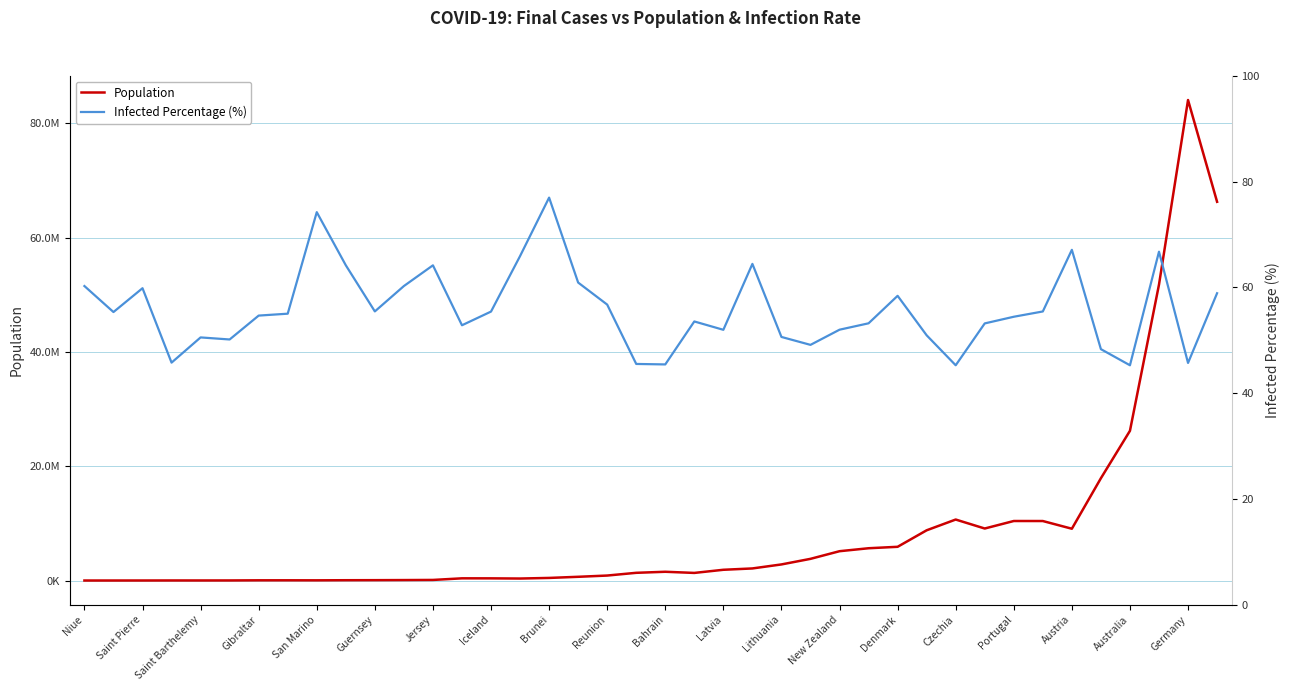

What is the difference between the second highest and minimum values in the Infected Percentage (%) series?

29.0